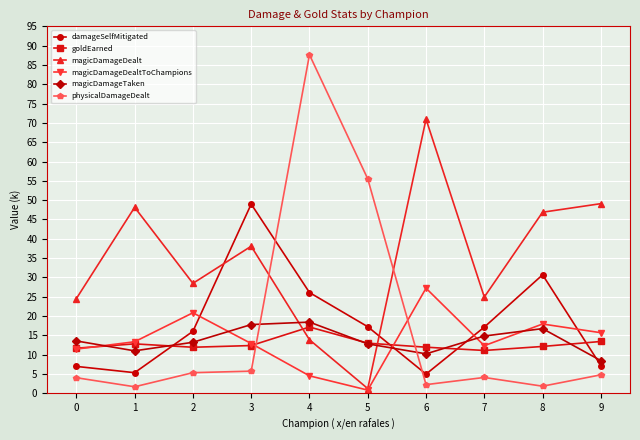

Does the chart have visible grid lines?

Yes